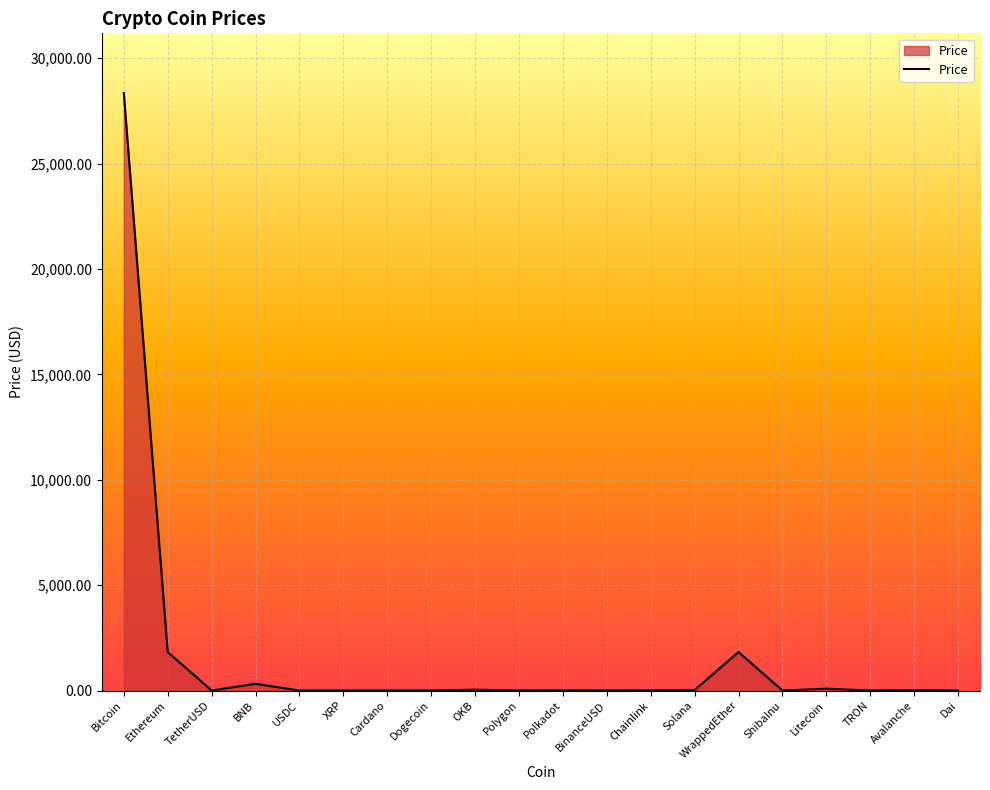

At which category does the chart reach its peak across all series?

Bitcoin